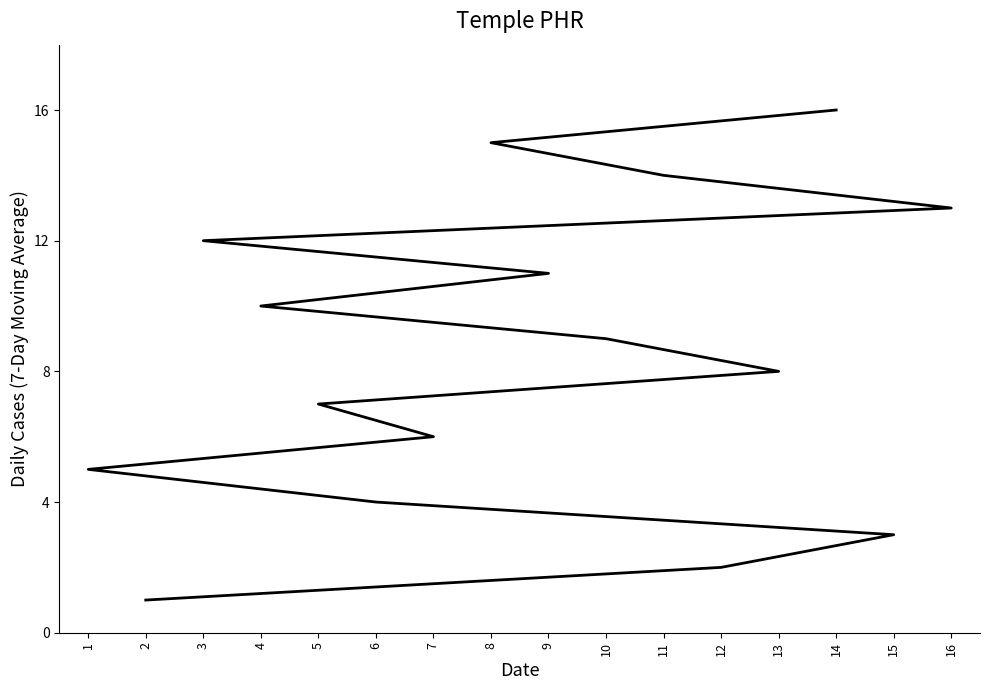

What is the maximum value shown in the chart?

16